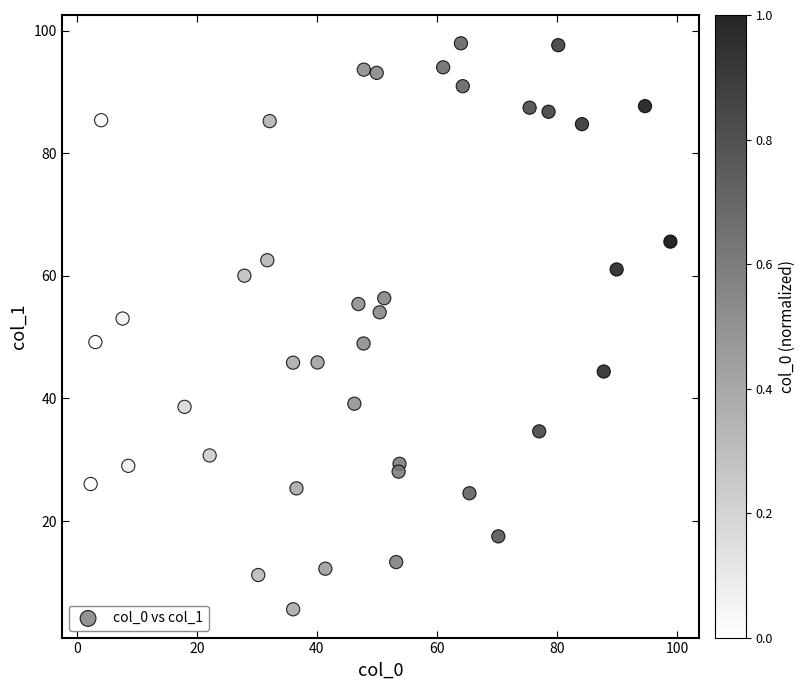

What is the range of X values (max minus min)?

96.6